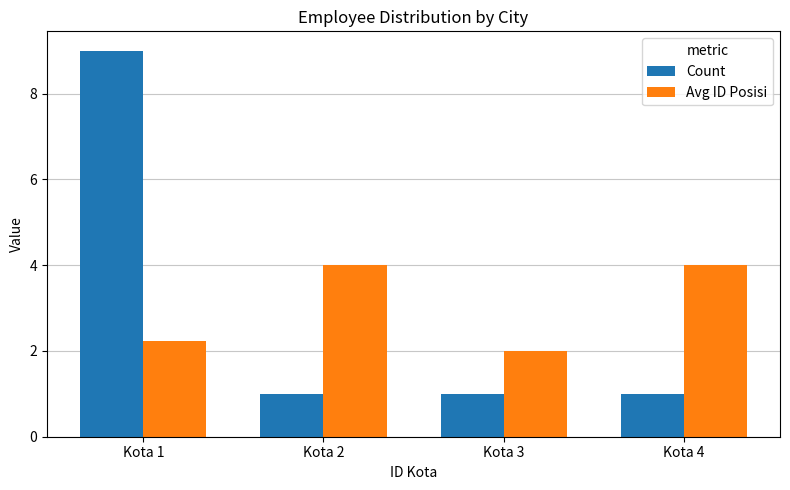

At which category is the sum across all series the highest?

Kota 1